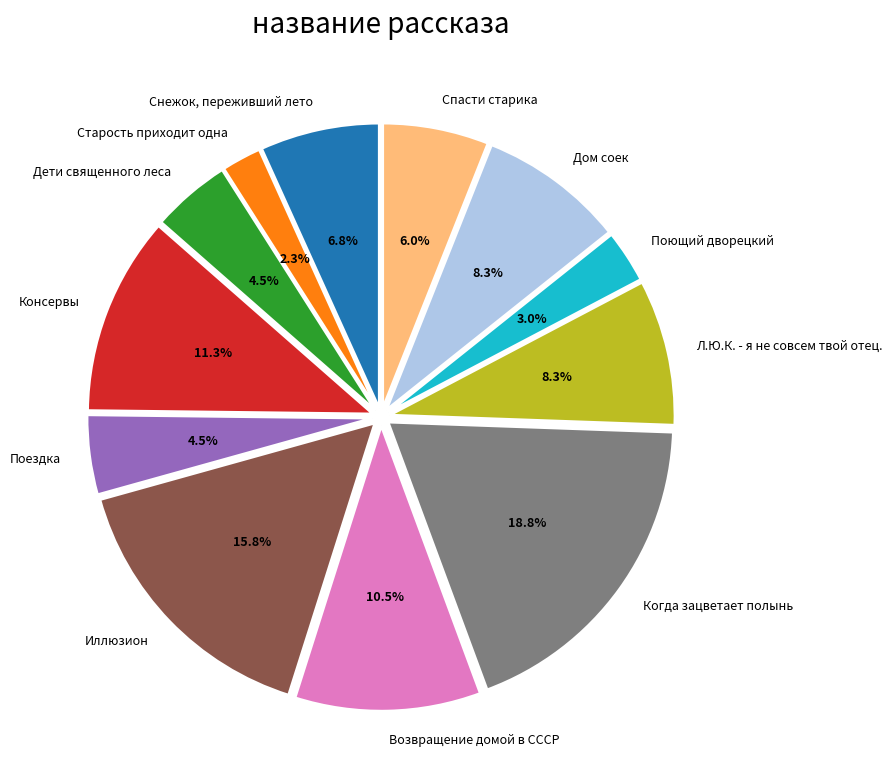

To the nearest percent, what percentage of the pie is Поющий дворецкий?

3%